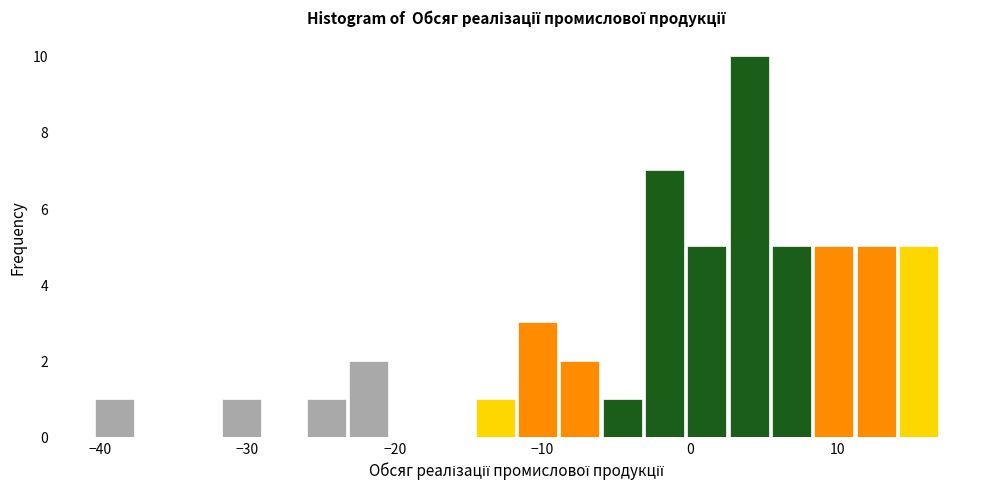

Around what value on the x-axis is the tallest bar? Give the approximate position of its centre, as read against the axis.

4